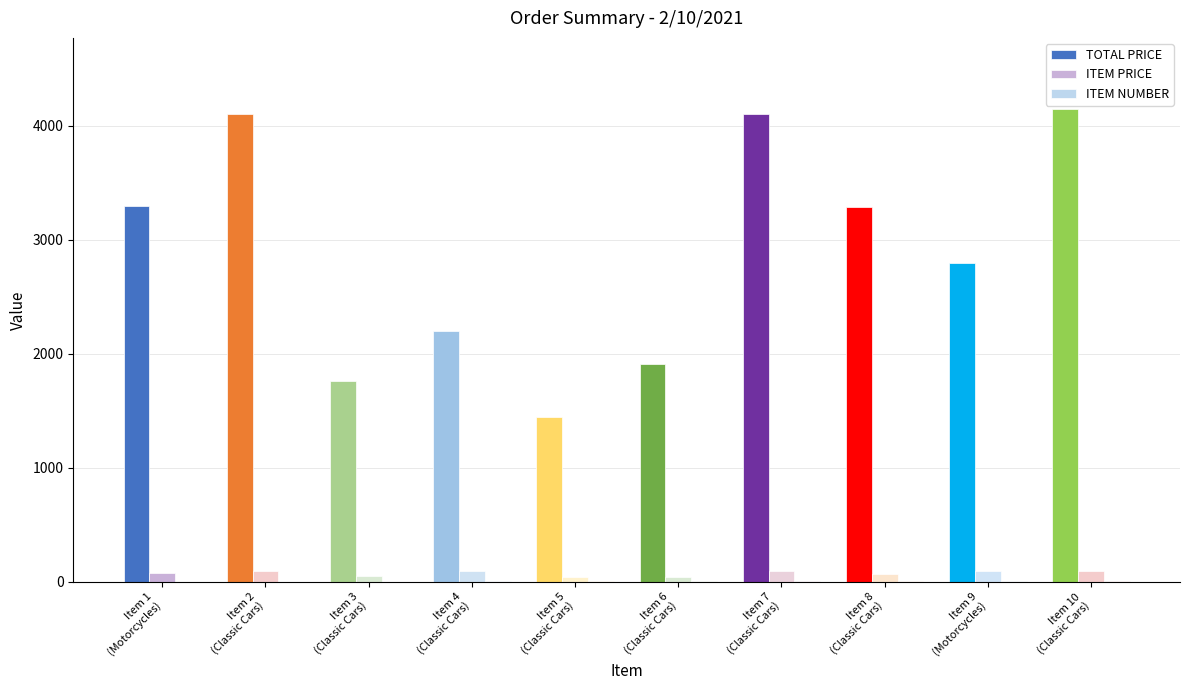

How many series are shown in this chart?

3